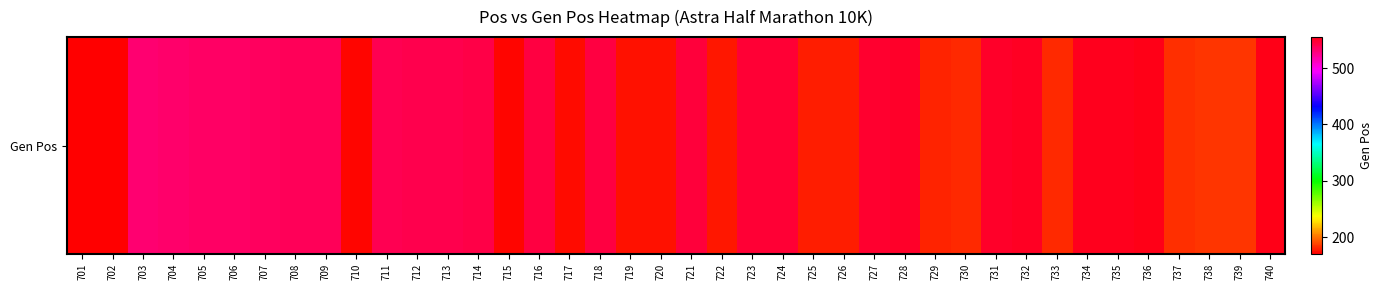

List the labels in order of value, smallest first.

701, 702, 710, 715, 717, 719, 720, 722, 725, 726, 729, 730, 733, 737, 738, 739, 703, 704, 705, 706, 707, 708, 709, 711, 712, 713, 714, 716, 718, 721, 723, 724, 727, 728, 731, 732, 734, 735, 736, 740